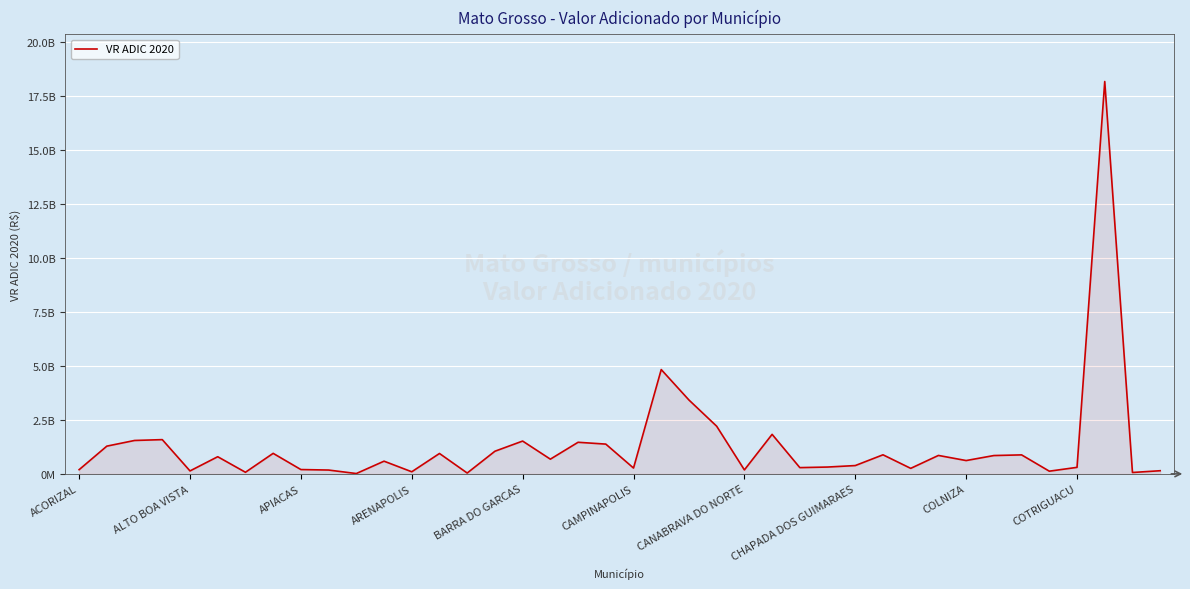

At which category does the chart reach its minimum across all series?

10